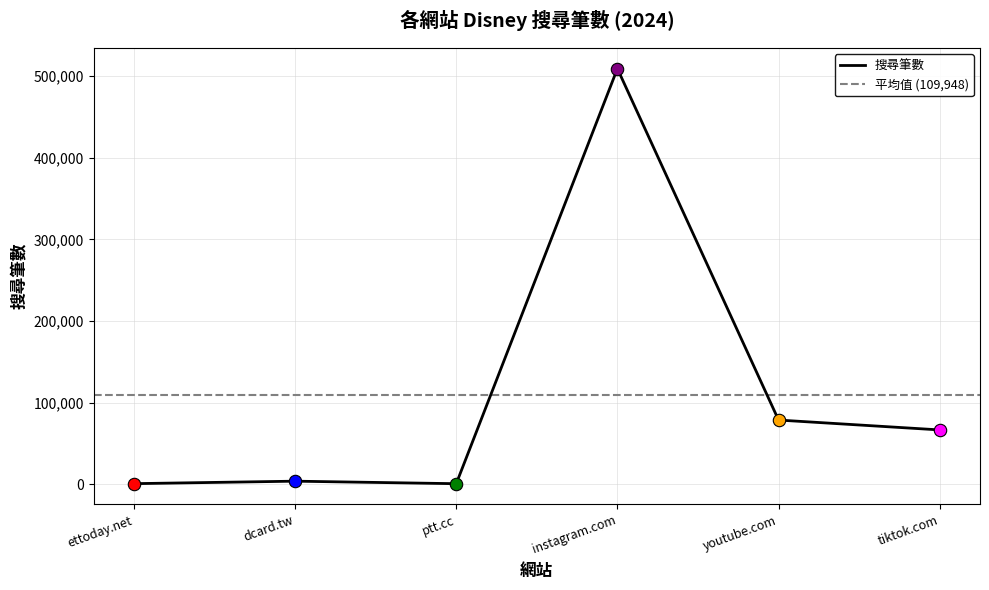

Between youtube.com and tiktok.com, which is larger?

youtube.com